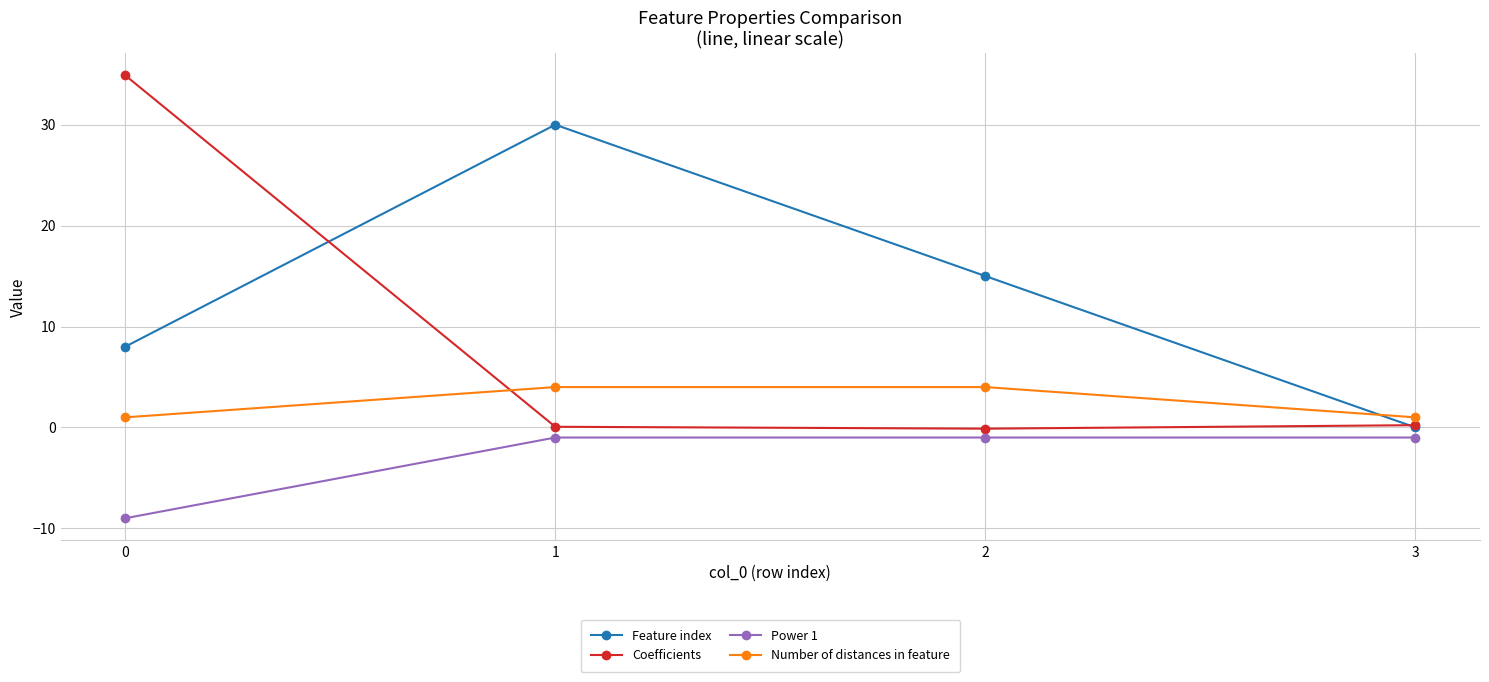

The Number of distances in feature series shows 4.0 at 2. True or false?

True